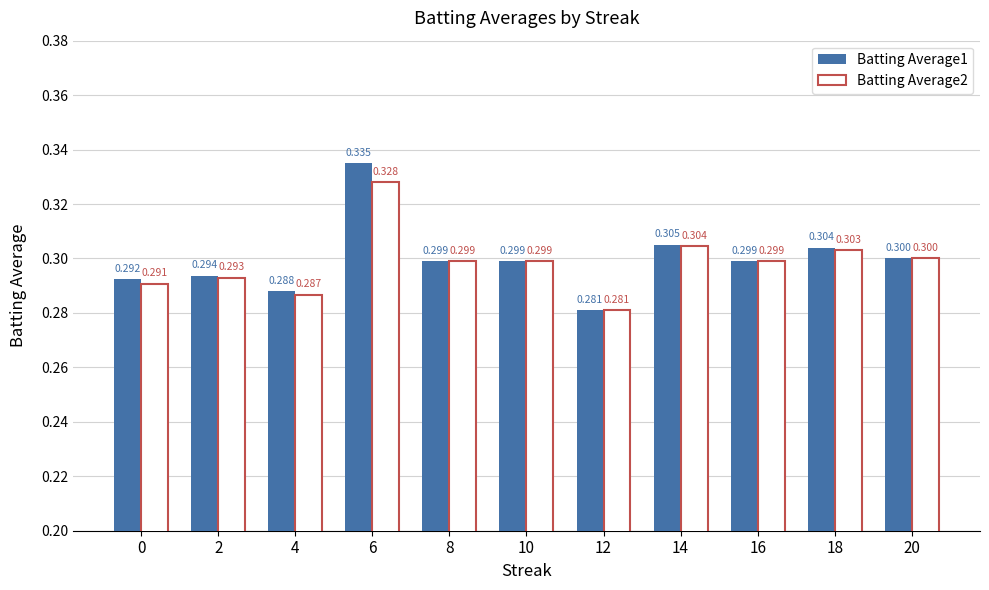

Is it true that Batting Average2 equals 0.3 at 10?

True